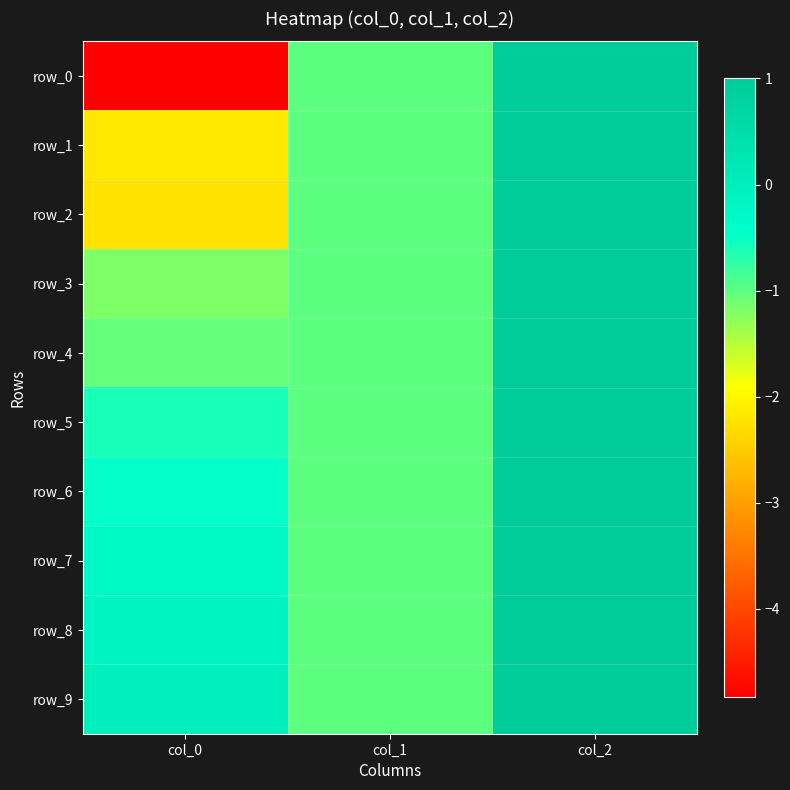

Where is row_1 nearest to the value 0?

col_1